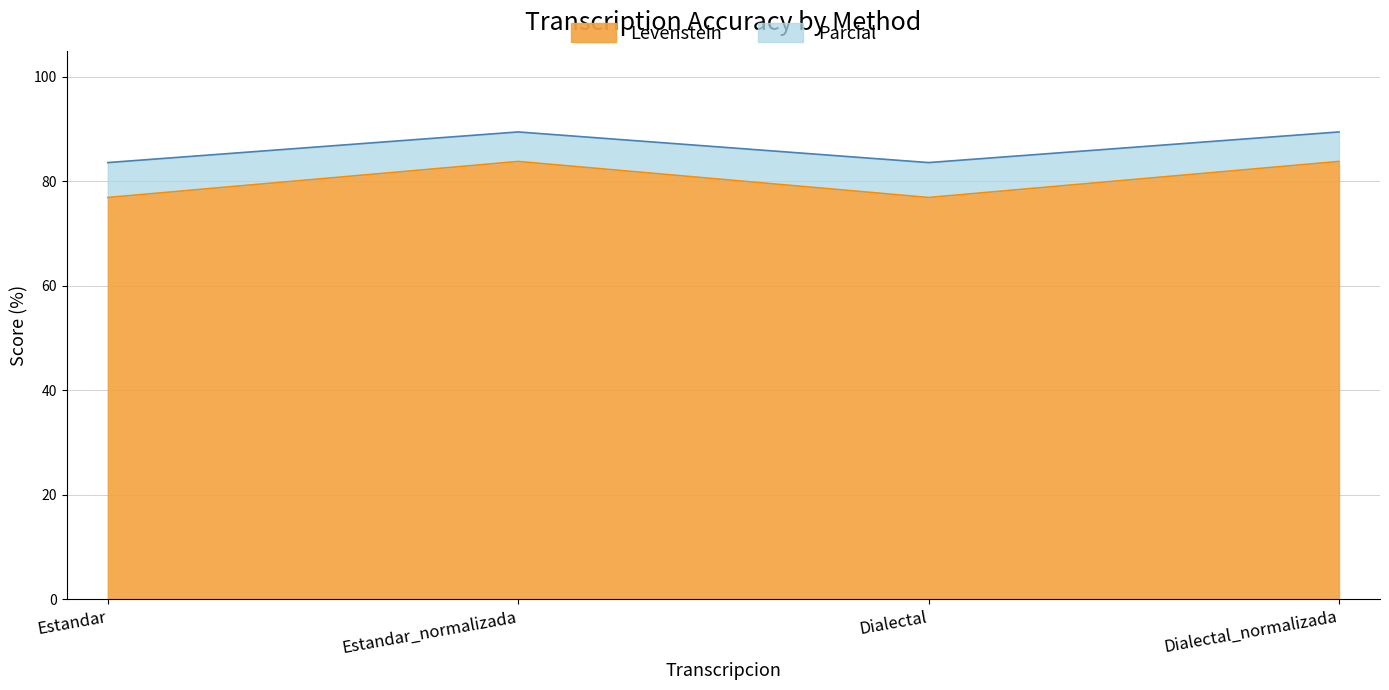

List the series in order of their overall mean, highest first.

Parcial, Levenstein